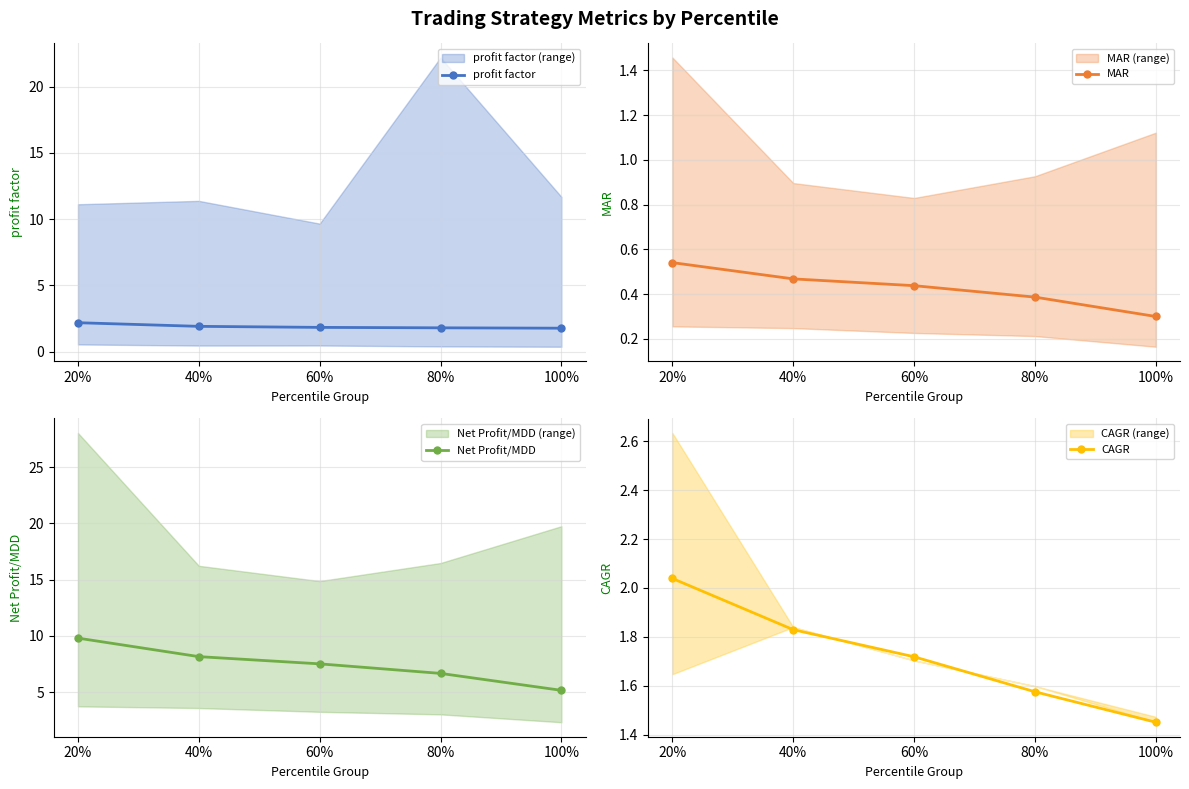

What is the difference between the highest and lowest values at 80%?

6.3